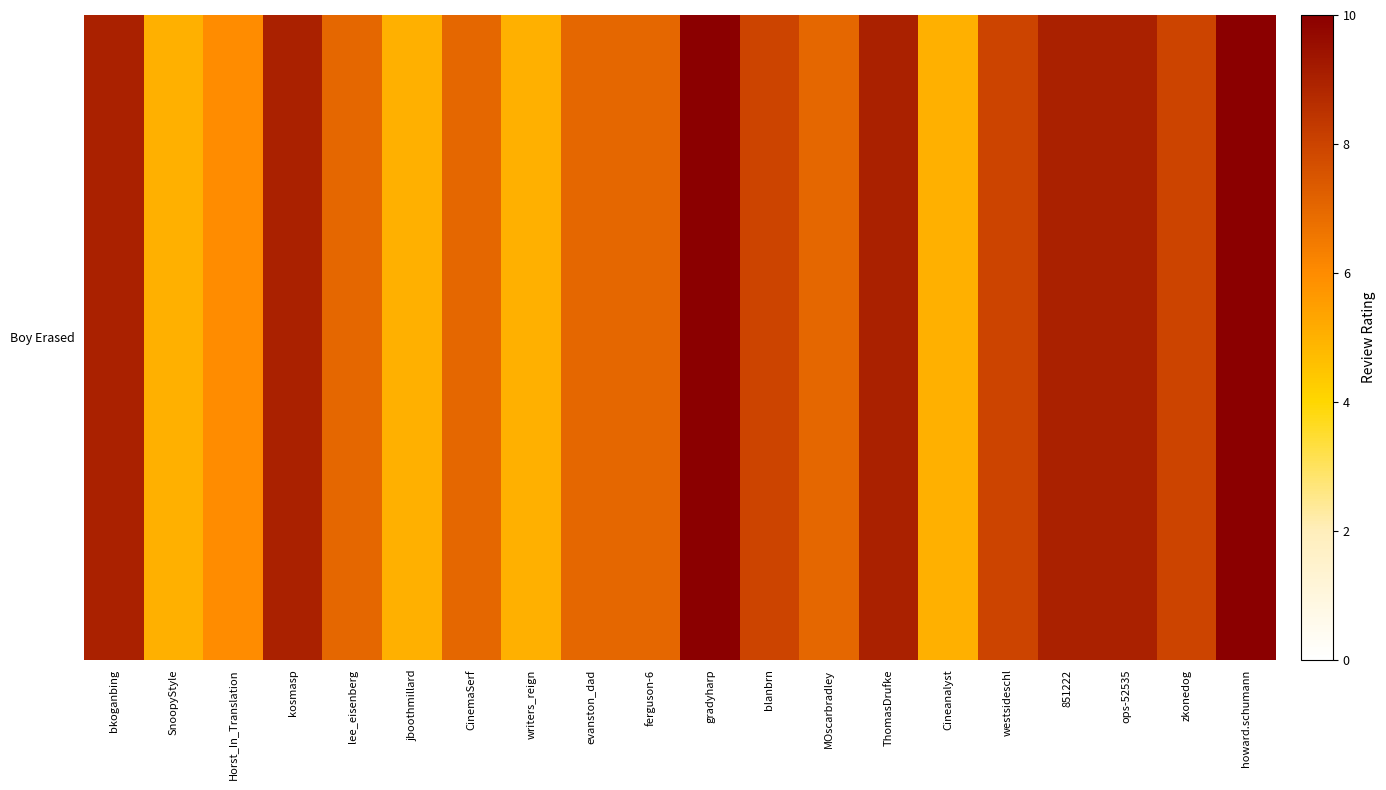

Is it true that the value at evanston_dad is 7?

True